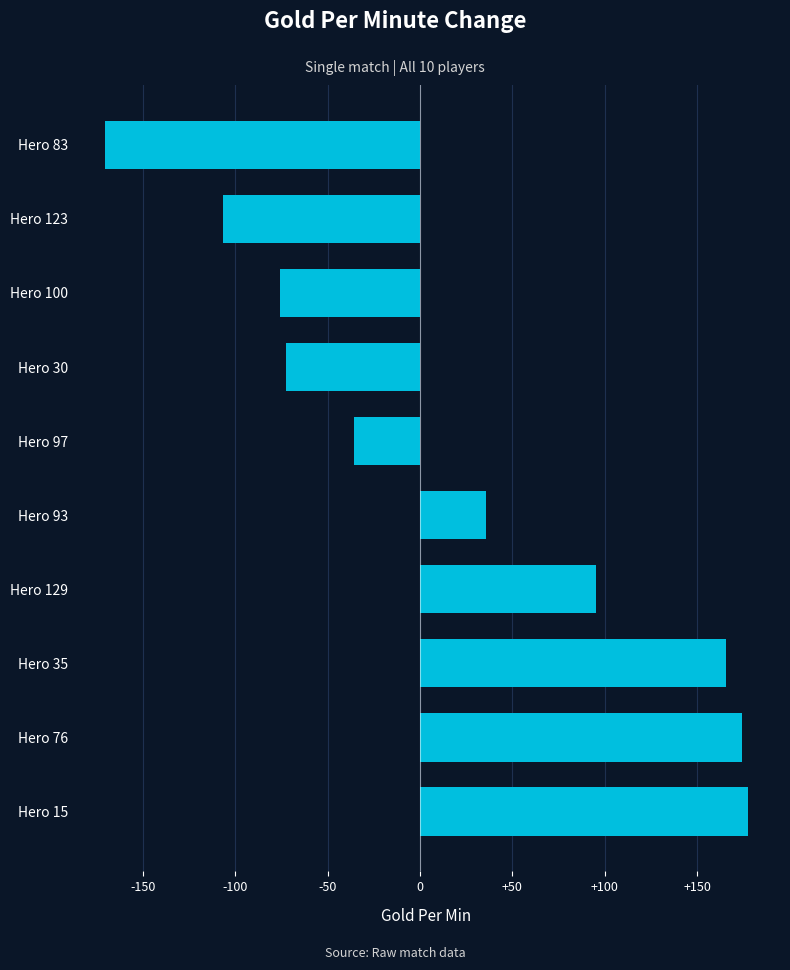

What is the average value?

18.8